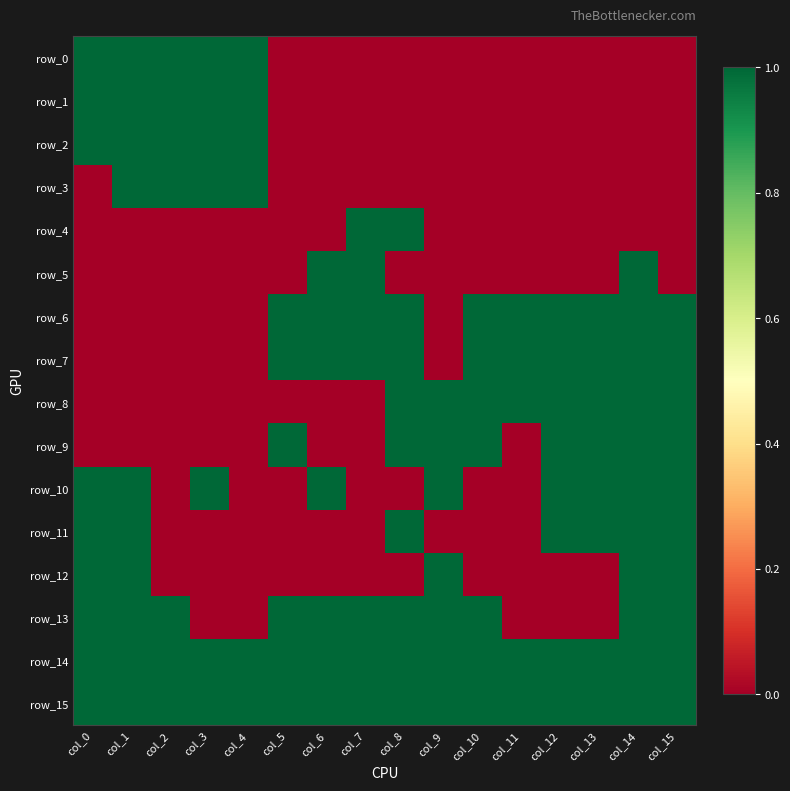

What is the difference between the highest and lowest values at col_7?

1